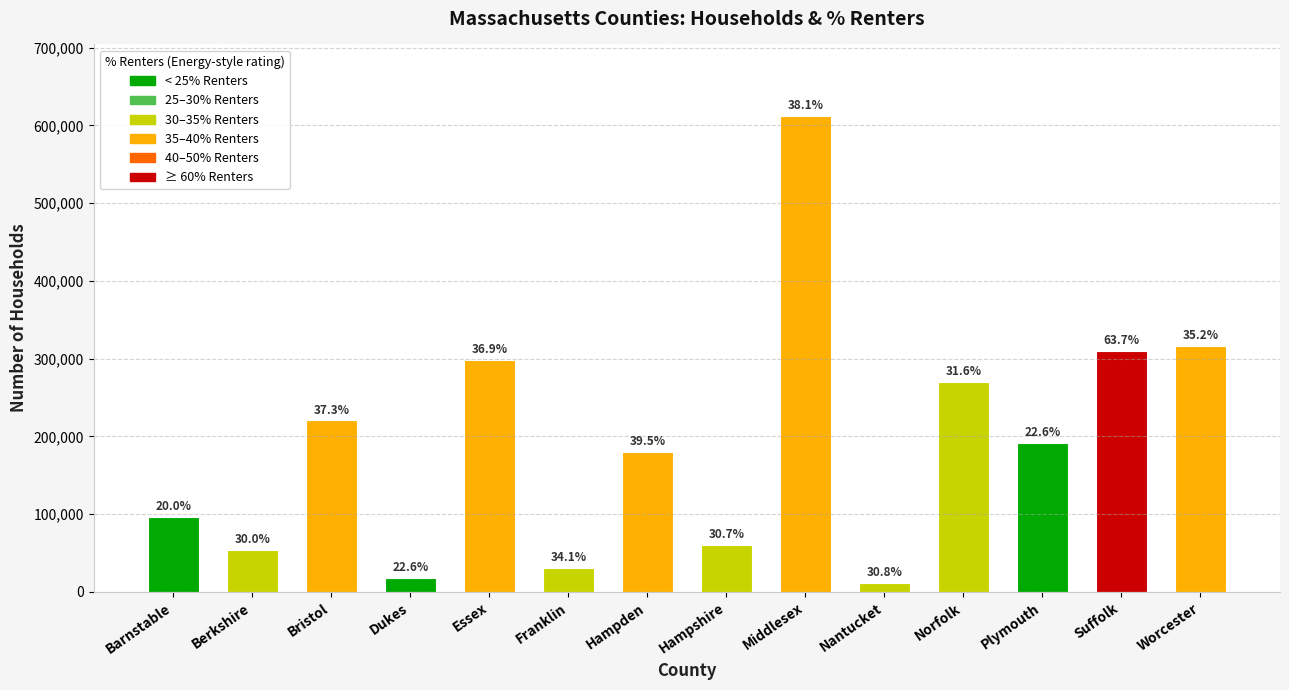

What is the greatest value displayed?

612366